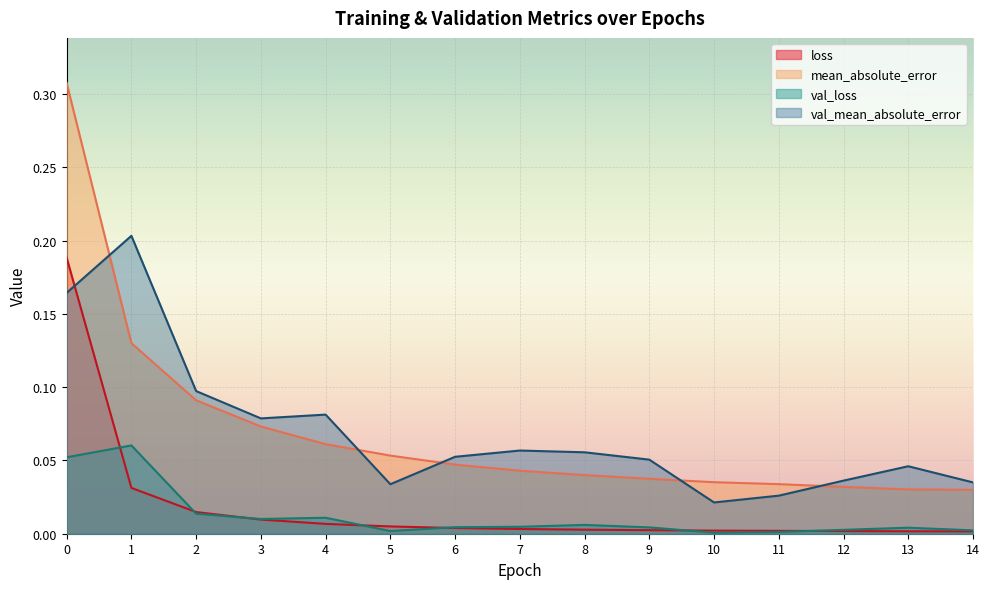

What is the difference between the maximum and minimum values in the val_mean_absolute_error series?

0.2